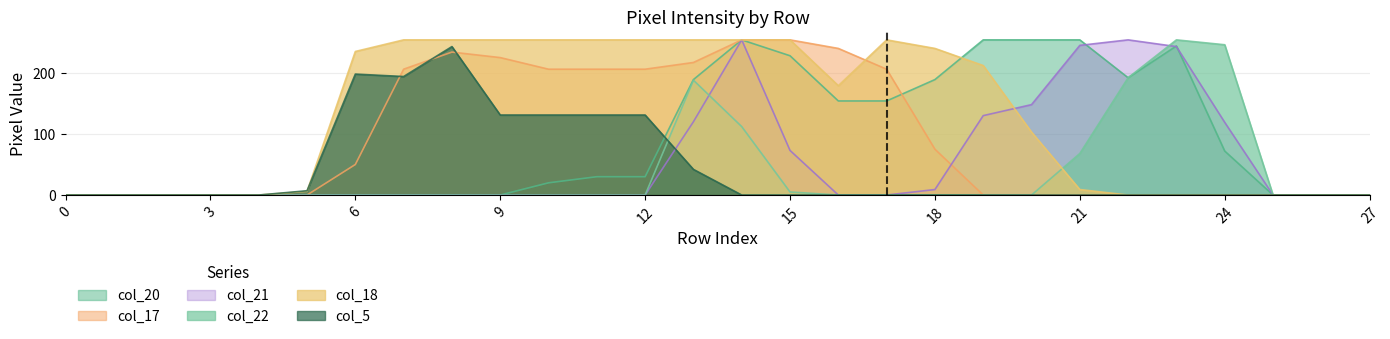

Is it true that col_20 equals 77 at 9?

False